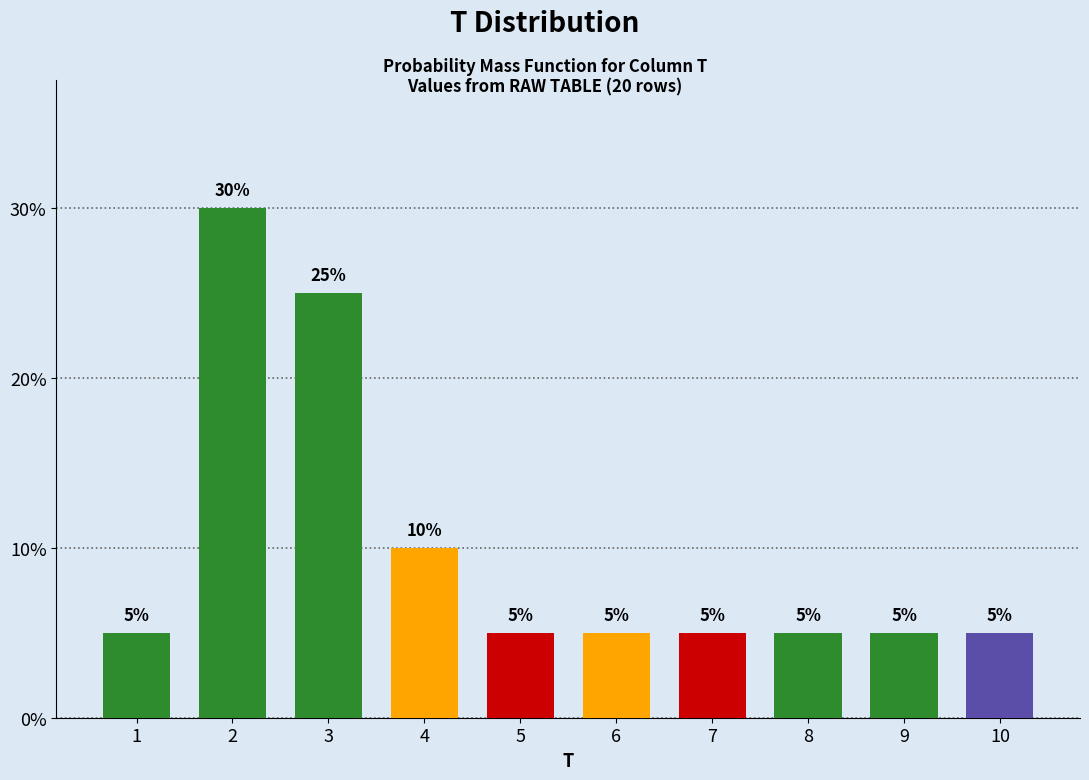

Reading left to right, transcribe all the data shown in this chart.

1=5	2=30	3=25	4=10	5=5	6=5	7=5	8=5	9=5	10=5